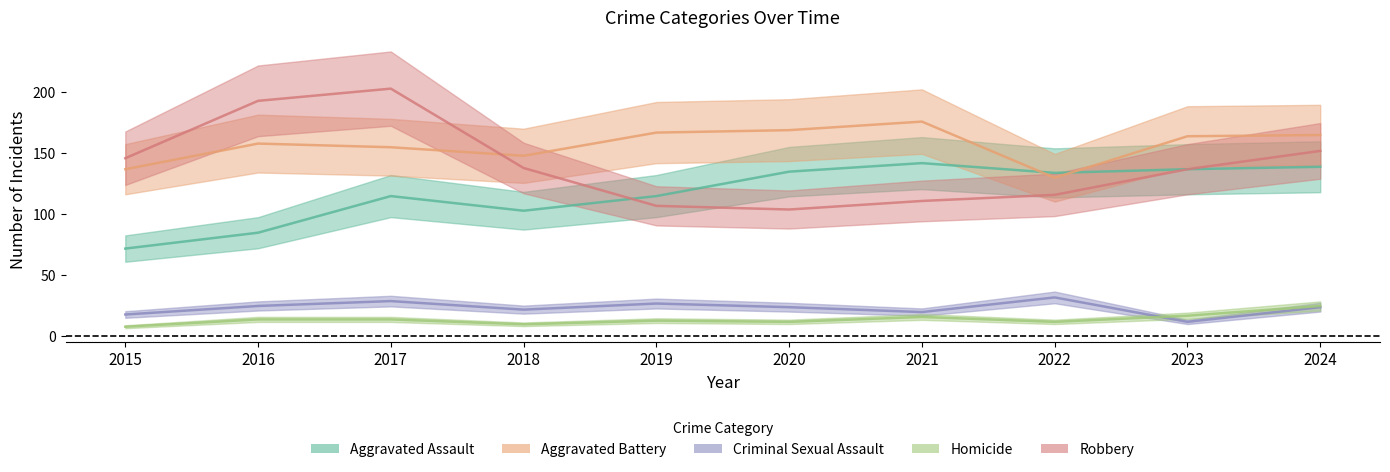

What is the difference between the highest and lowest values at 2022?

122